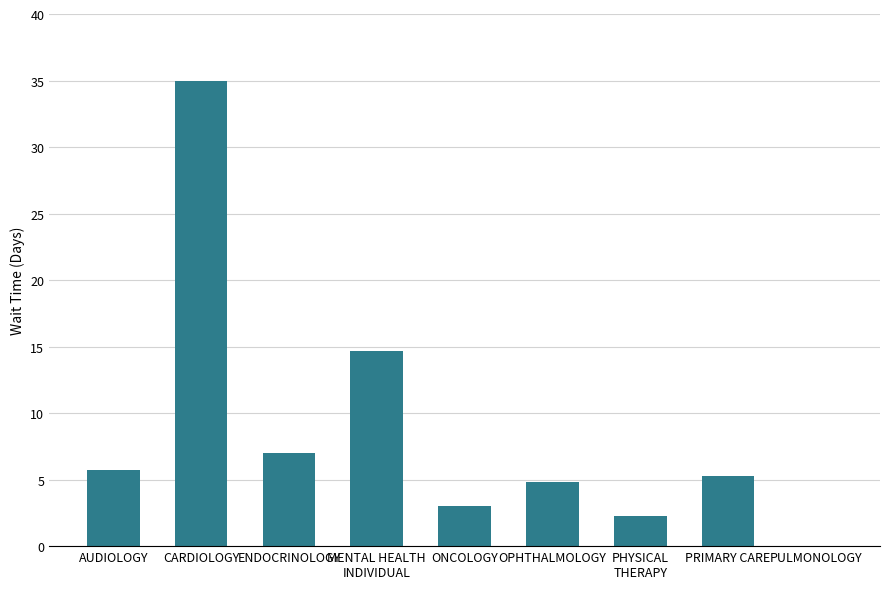

What is the change in value from OPHTHALMOLOGY to PRIMARY CARE?

+0.5